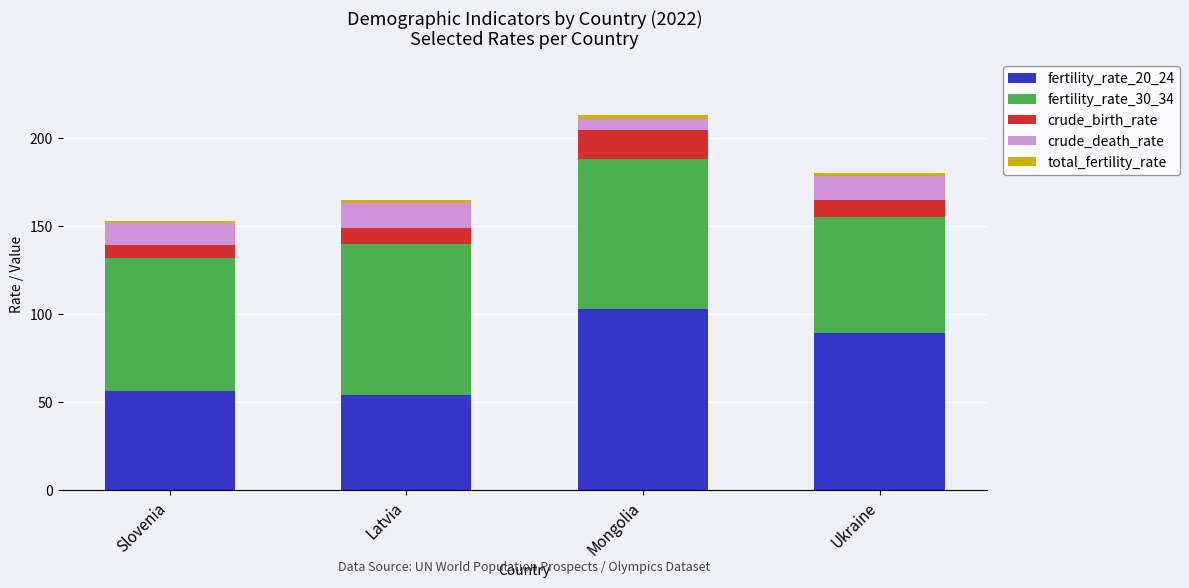

True or false: fertility_rate_20_24 has a value of 98.1 at Slovenia.

False